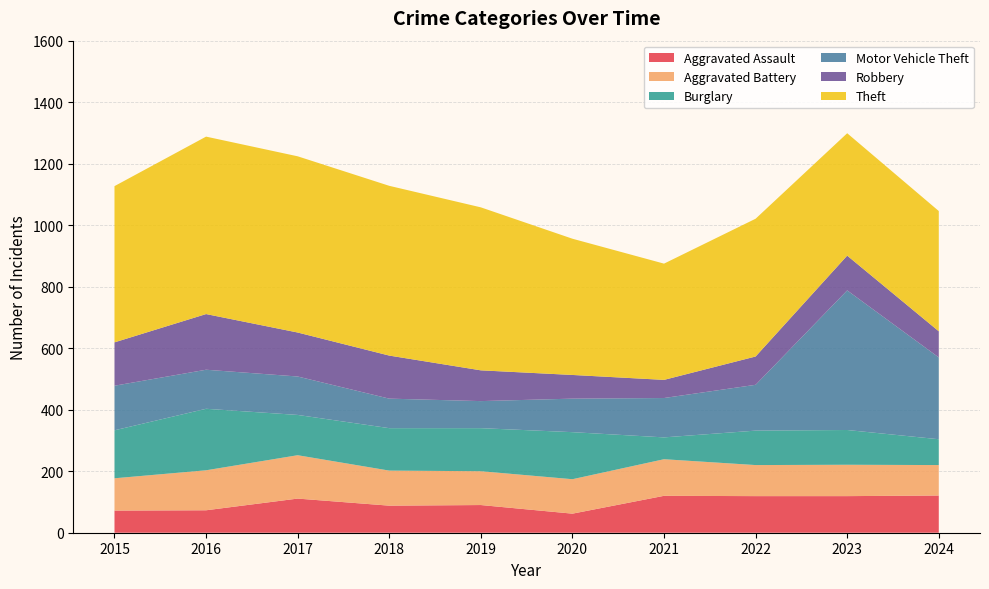

Reading left to right, extract all data points from this chart.

Aggravated Assault: 2015=72	2016=73	2017=111	2018=88	2019=90	2020=62	2021=120	2022=119	2023=119	2024=121
Aggravated Battery: 2015=105	2016=130	2017=141	2018=114	2019=110	2020=112	2021=119	2022=101	2023=102	2024=99
Burglary: 2015=156	2016=200	2017=131	2018=138	2019=140	2020=153	2021=71	2022=112	2023=113	2024=84
Motor Vehicle Theft: 2015=145	2016=127	2017=125	2018=96	2019=88	2020=109	2021=128	2022=149	2023=454	2024=266
Robbery: 2015=141	2016=181	2017=143	2018=140	2019=100	2020=77	2021=59	2022=92	2023=113	2024=85
Theft: 2015=508	2016=577	2017=573	2018=552	2019=530	2020=443	2021=378	2022=448	2023=398	2024=391